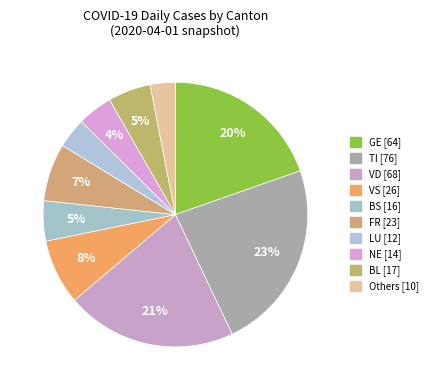

Is there any slice that represents more than half of the pie?

No